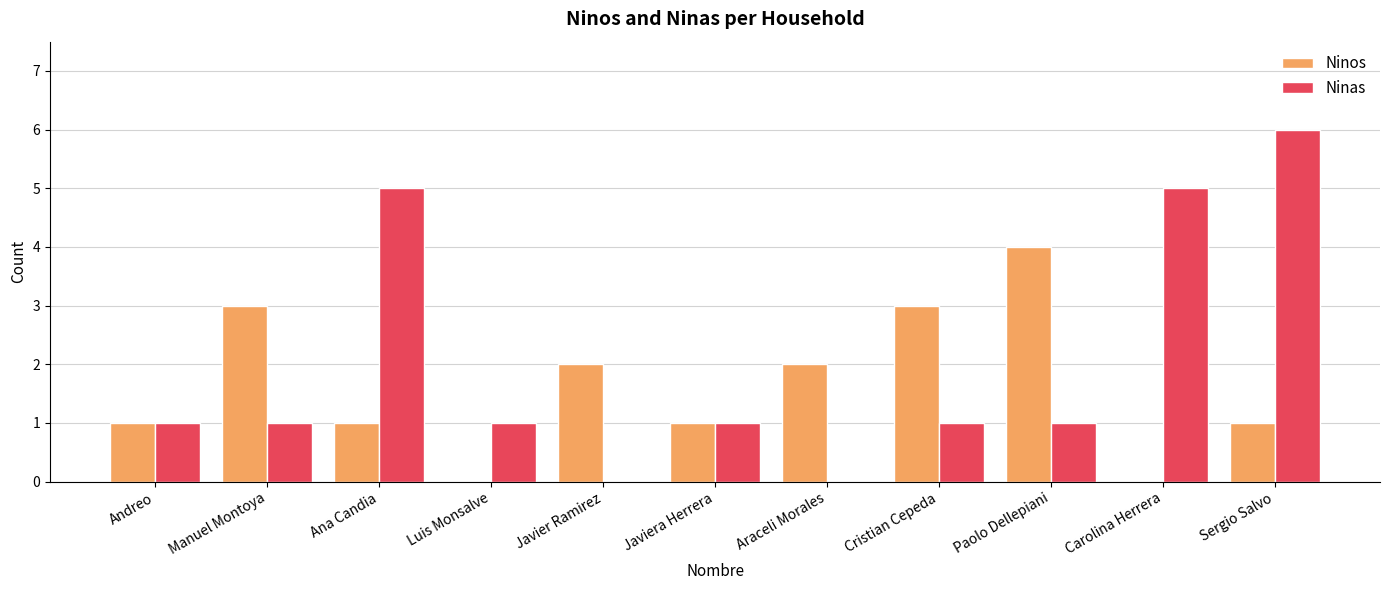

At which category is the sum across all series the highest?

Sergio Salvo